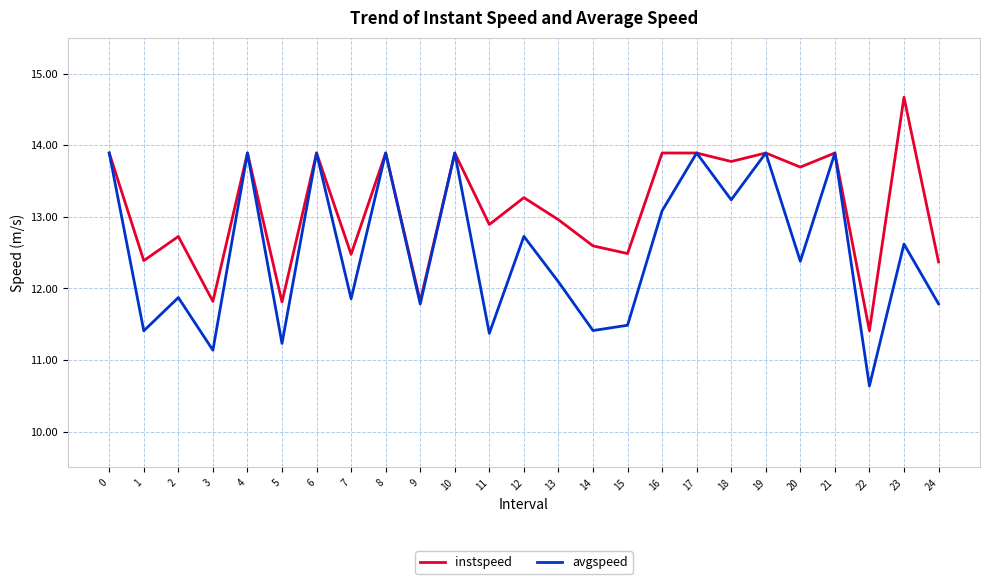

Is the value of instspeed at 19 greater than the value of avgspeed at 24?

Yes